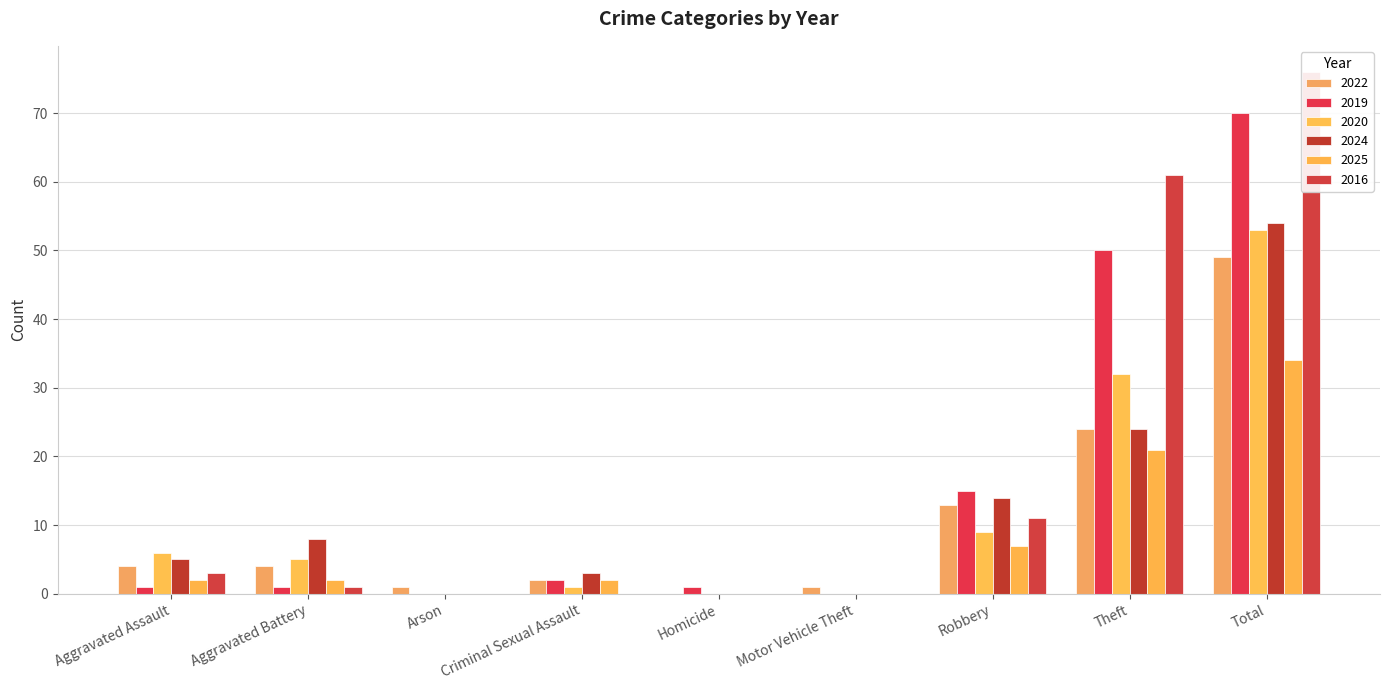

Does the chart contain stacked bars?

No